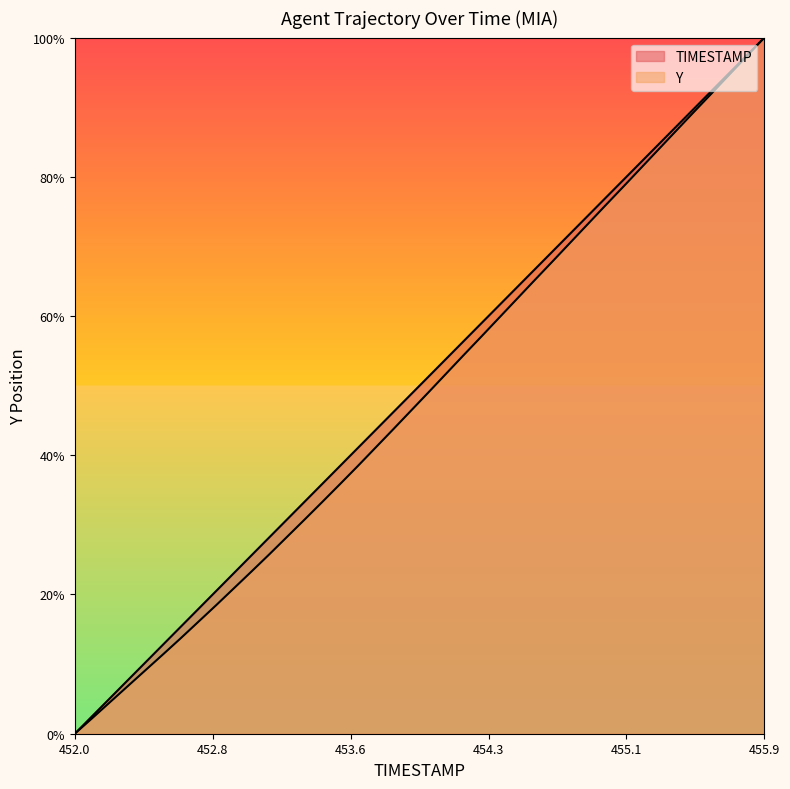

The value of Y at 454.0 is 49.0. True or false?

True